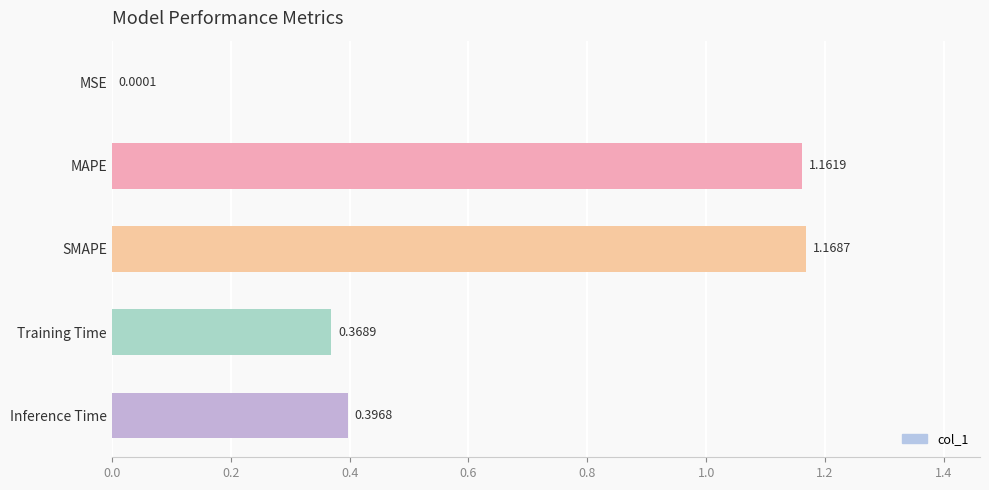

At which label is the value closest to 0?

MSE